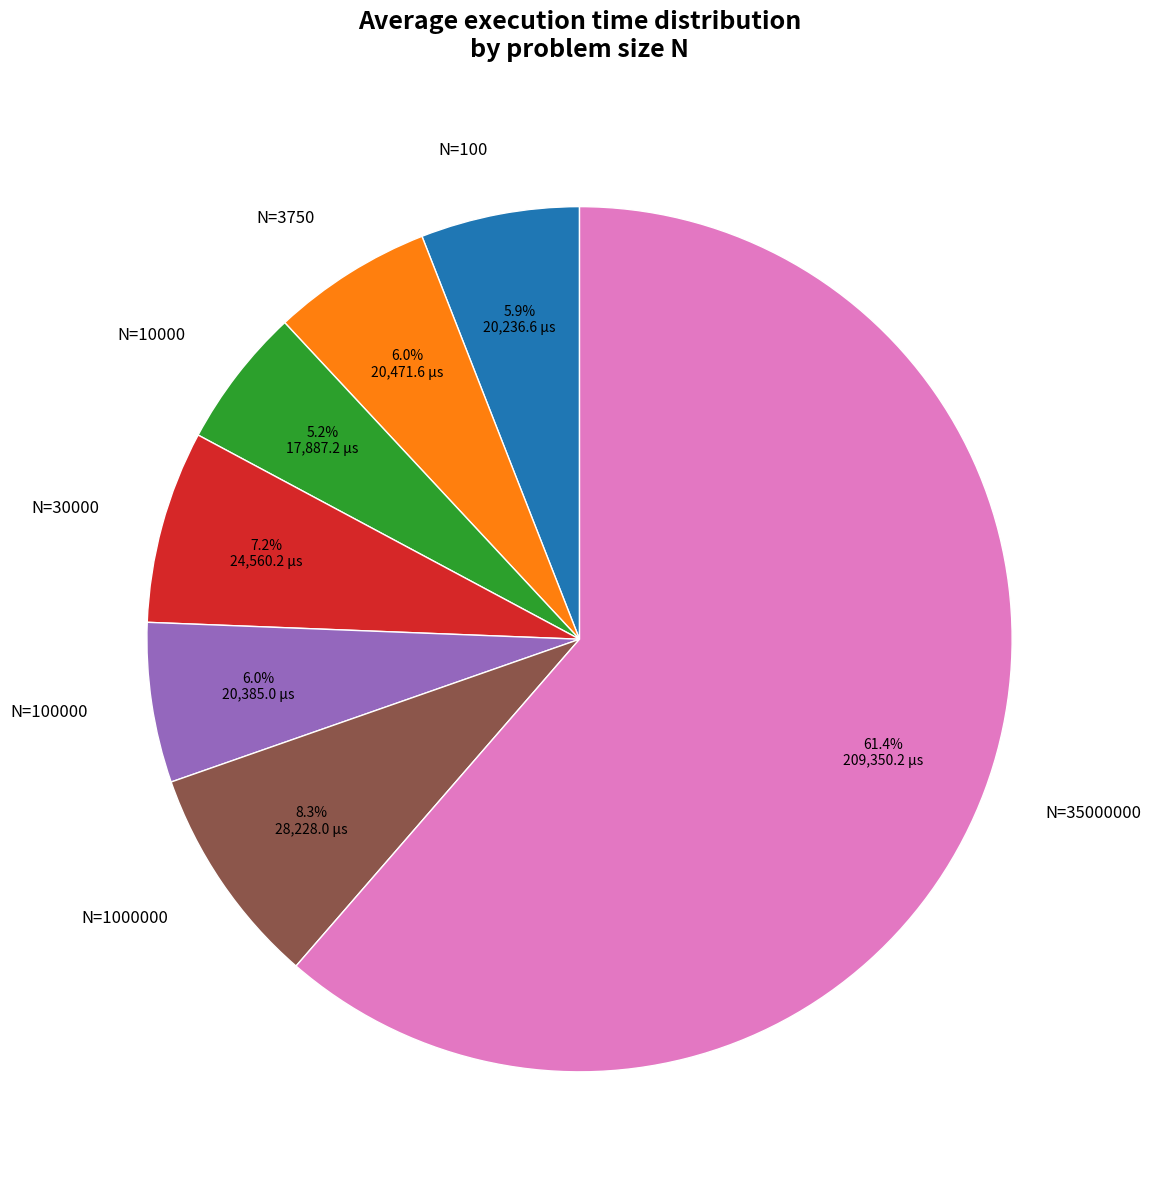

Between N=35000000 and N=1000000, which is larger?

N=35000000